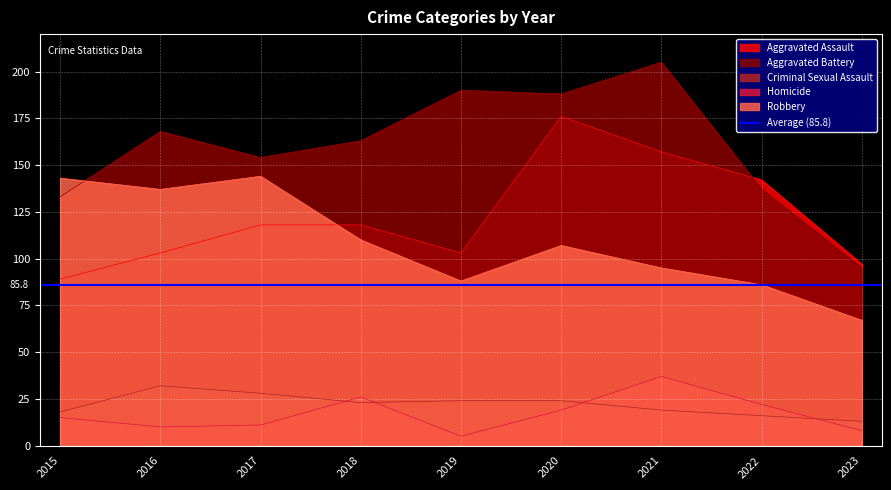

How many values in the Aggravated Assault series exceed 118?

3